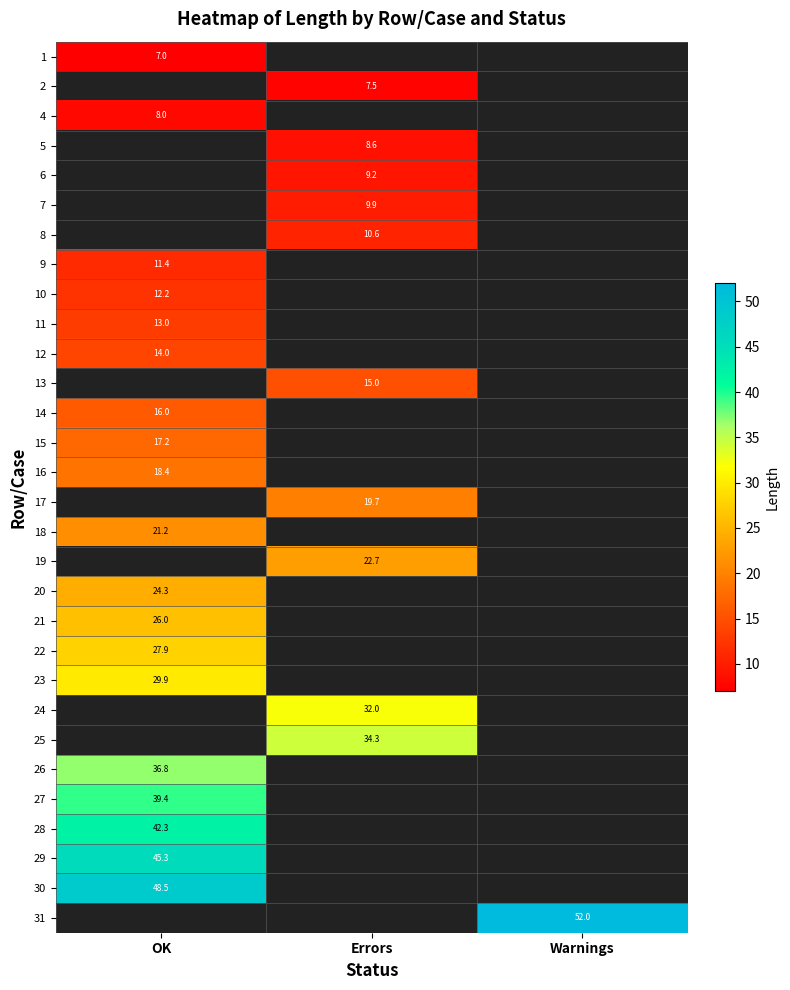

Is it true that 24 equals 32.0 at Errors?

True